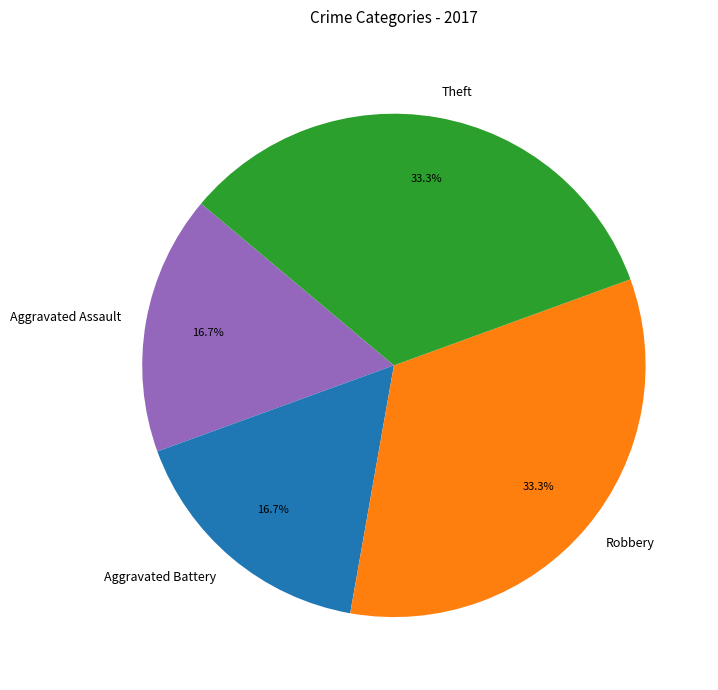

How much of the chart is everything except Robbery?

66.7%